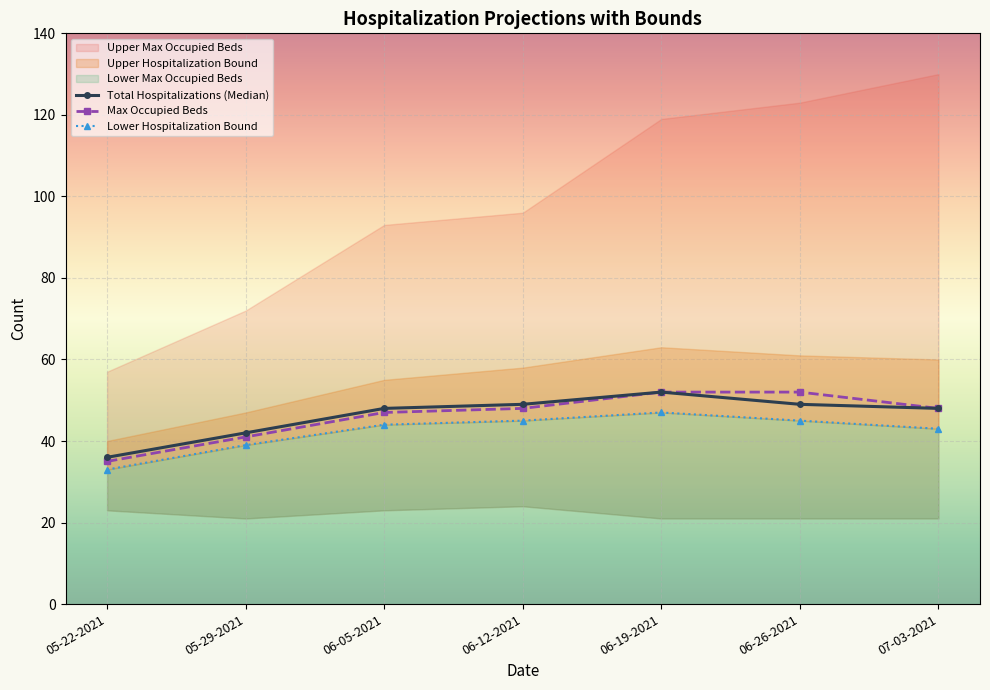

Is this an area chart (filled region under the line)?

No